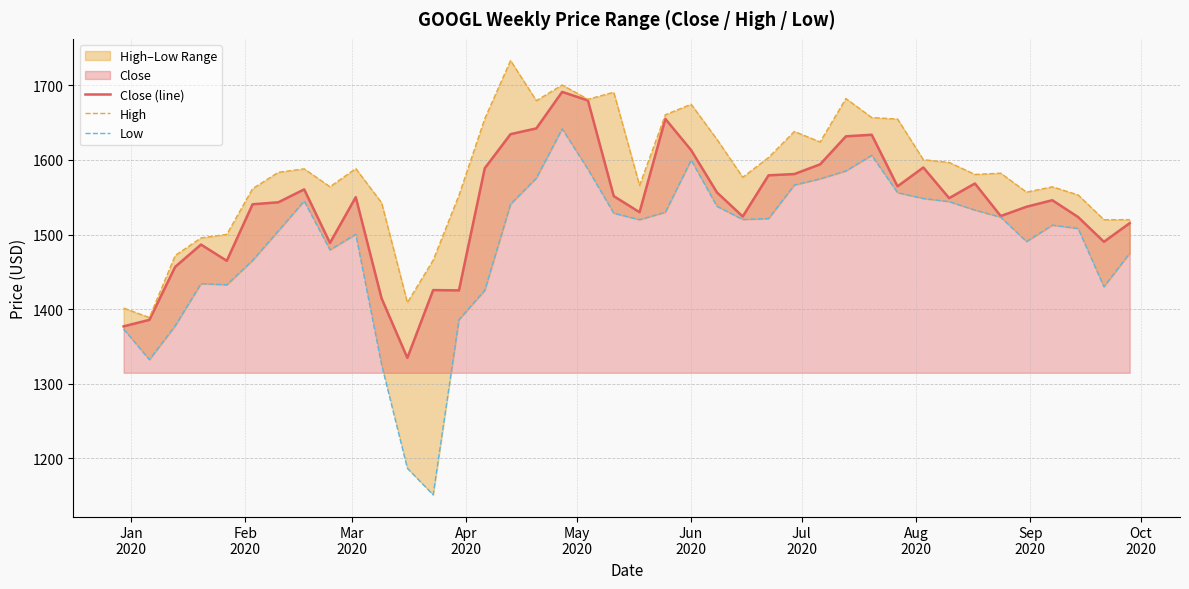

What is the highest value of the Close (line) series?

1691.3